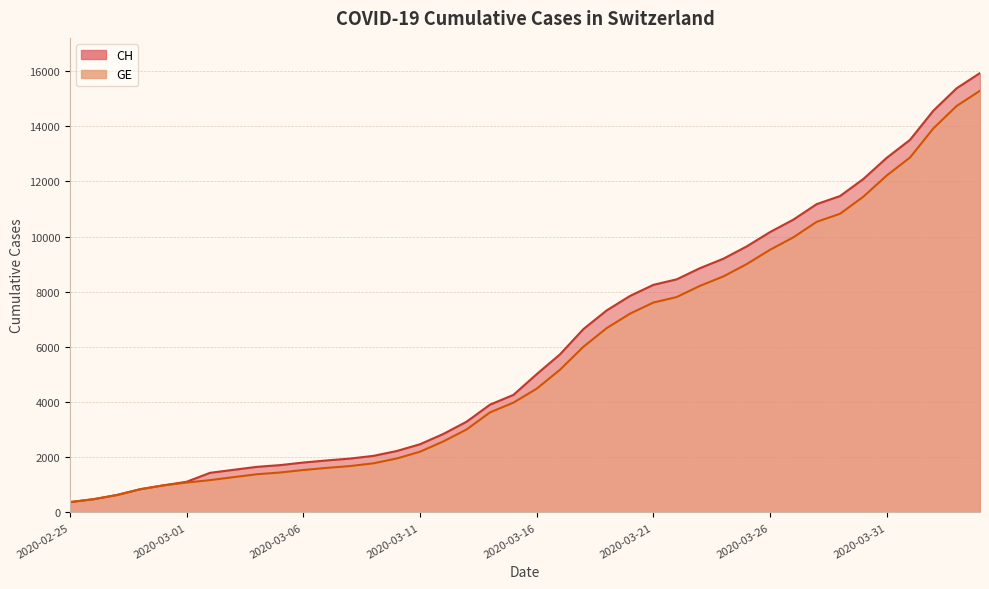

Count the number of data series in this chart.

2